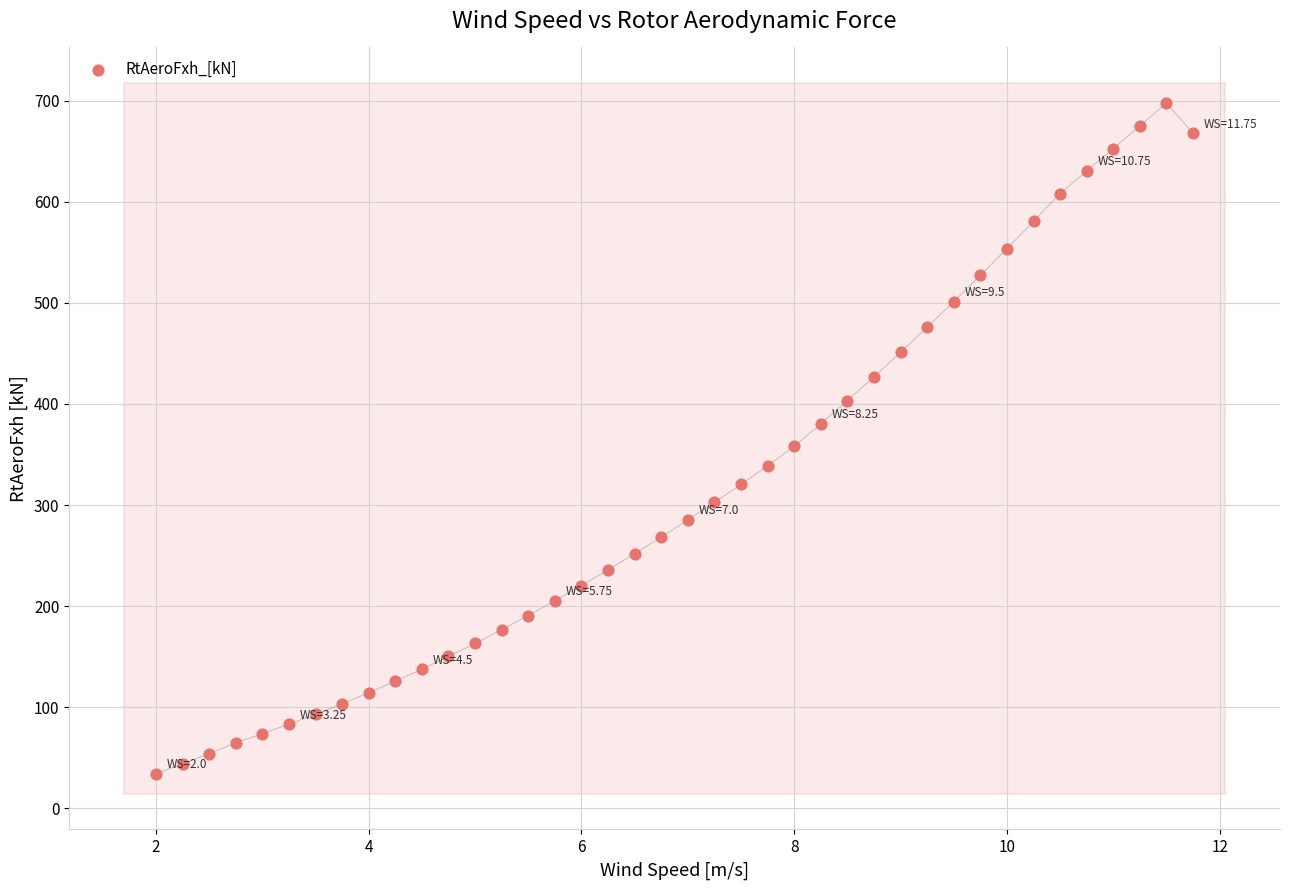

What is the range of Y values (max minus min)?

663.6